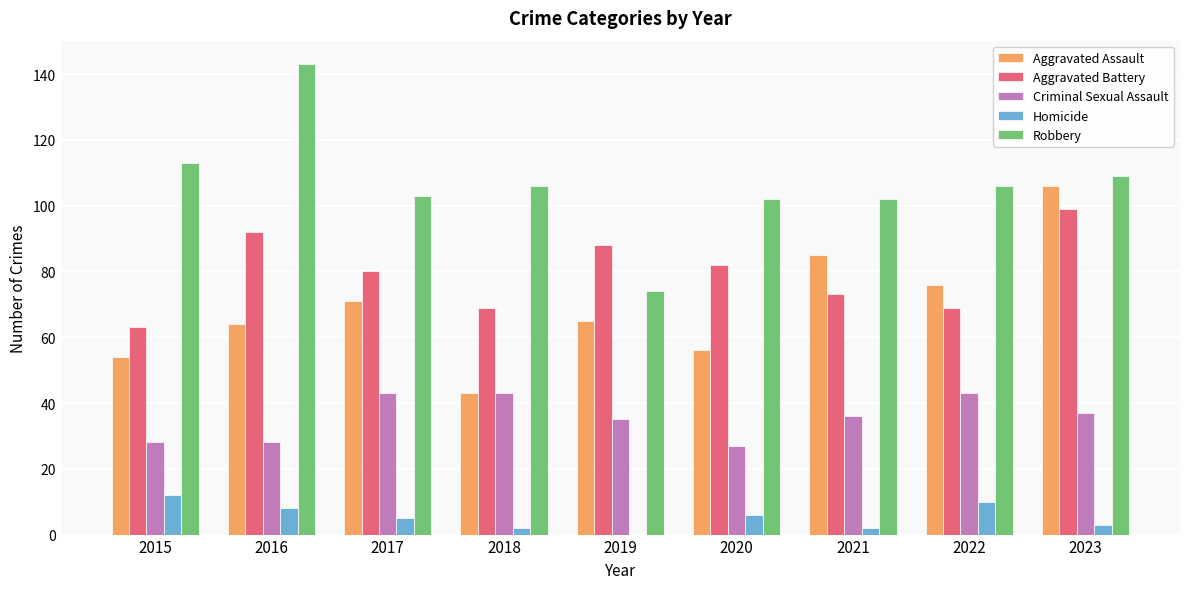

The Robbery series shows 109 at 2023. True or false?

True